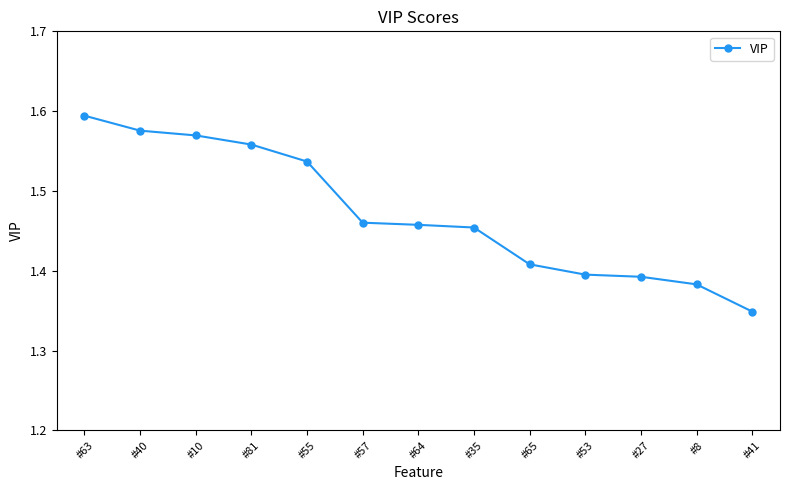

True or false: the data shows 0.3 at #53.

False